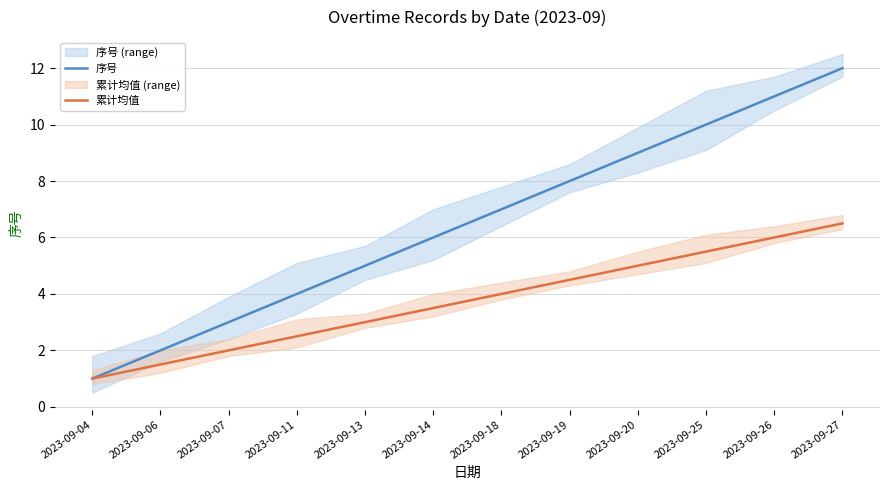

List the labels in order of 累计均值 value, largest first.

2023-09-27, 2023-09-26, 2023-09-25, 2023-09-20, 2023-09-19, 2023-09-18, 2023-09-14, 2023-09-13, 2023-09-11, 2023-09-07, 2023-09-06, 2023-09-04